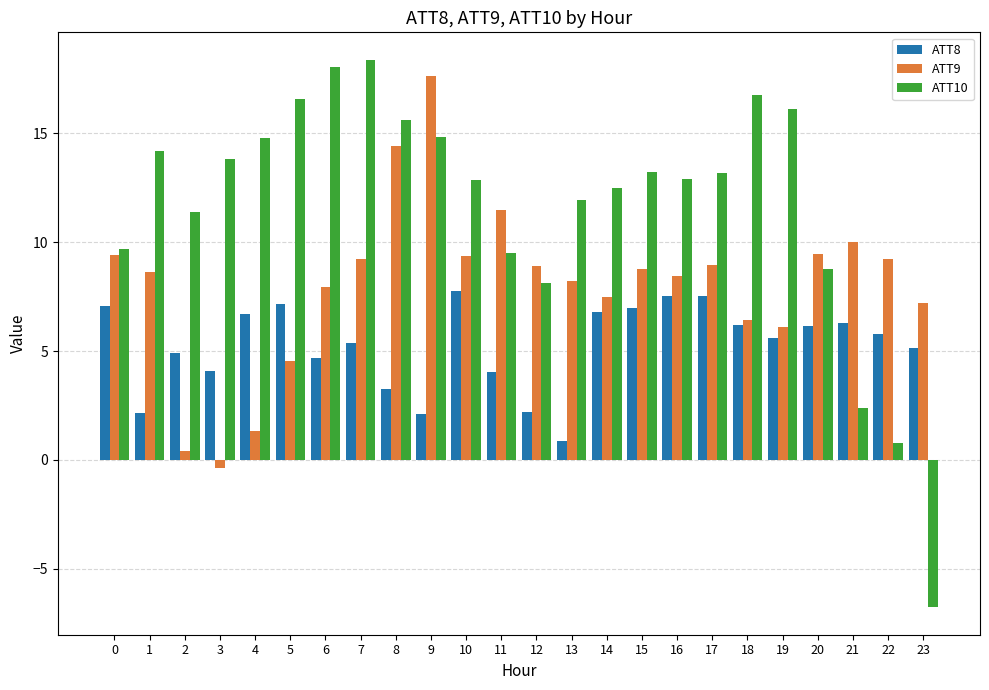

Which series has the largest total across all categories?

ATT10